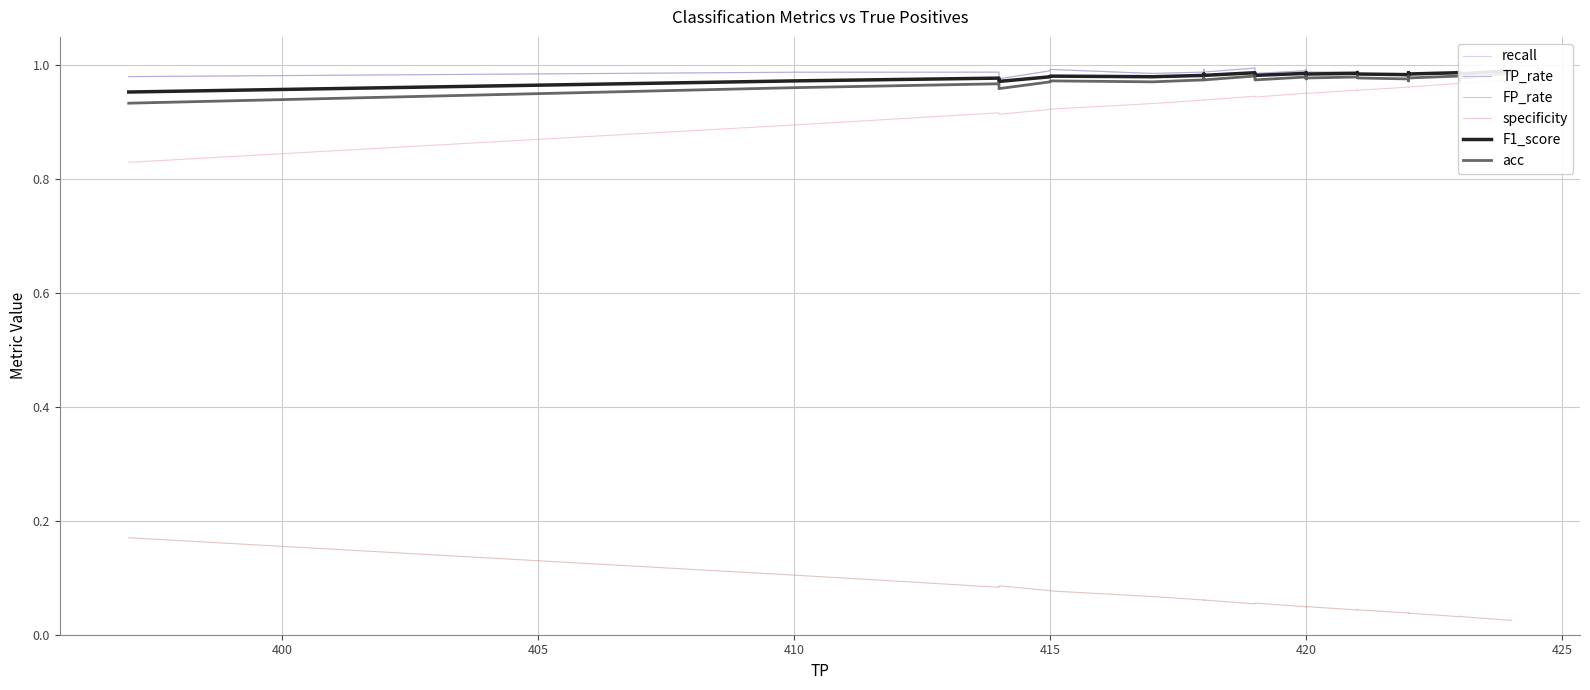

What are all the series names shown in the legend?

recall, TP_rate, FP_rate, specificity, F1_score, acc